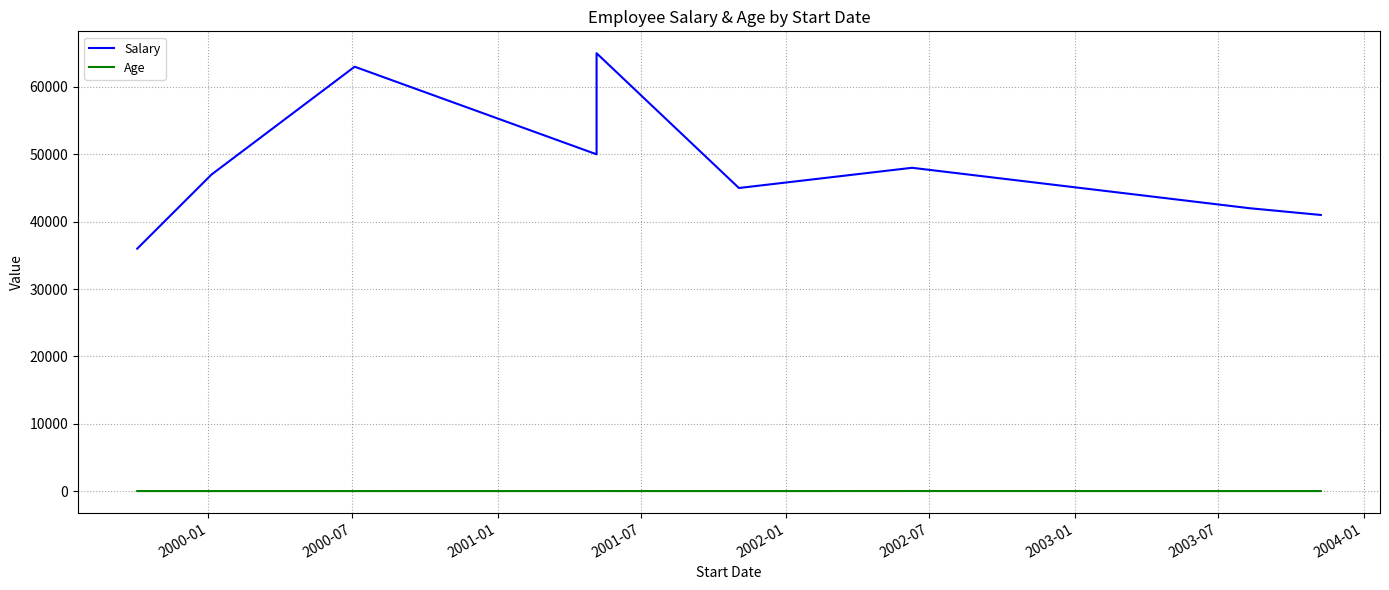

The value of Salary at 2001-01 is 92919. True or false?

False